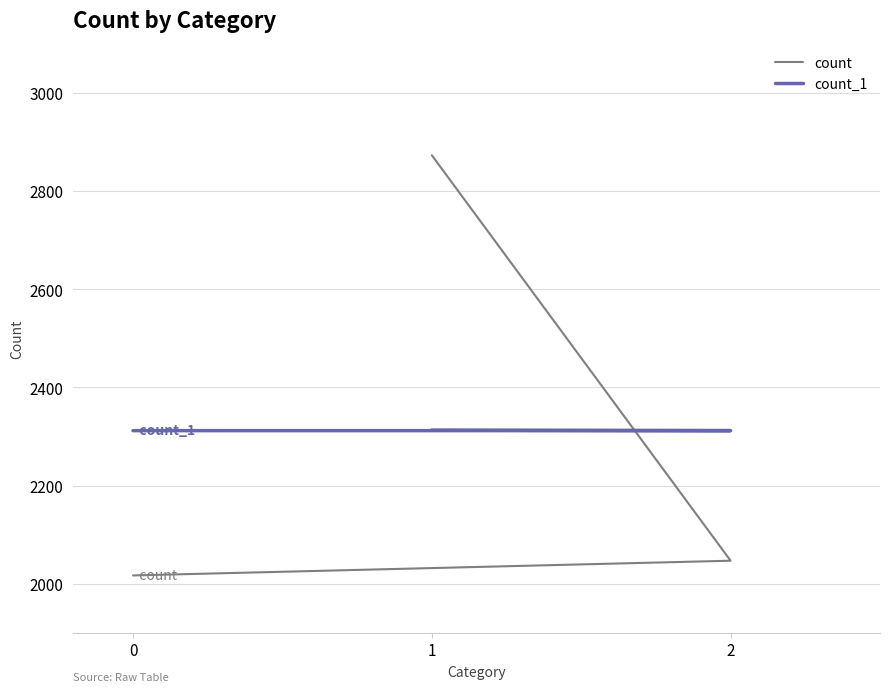

How many distinct data groups are displayed?

2